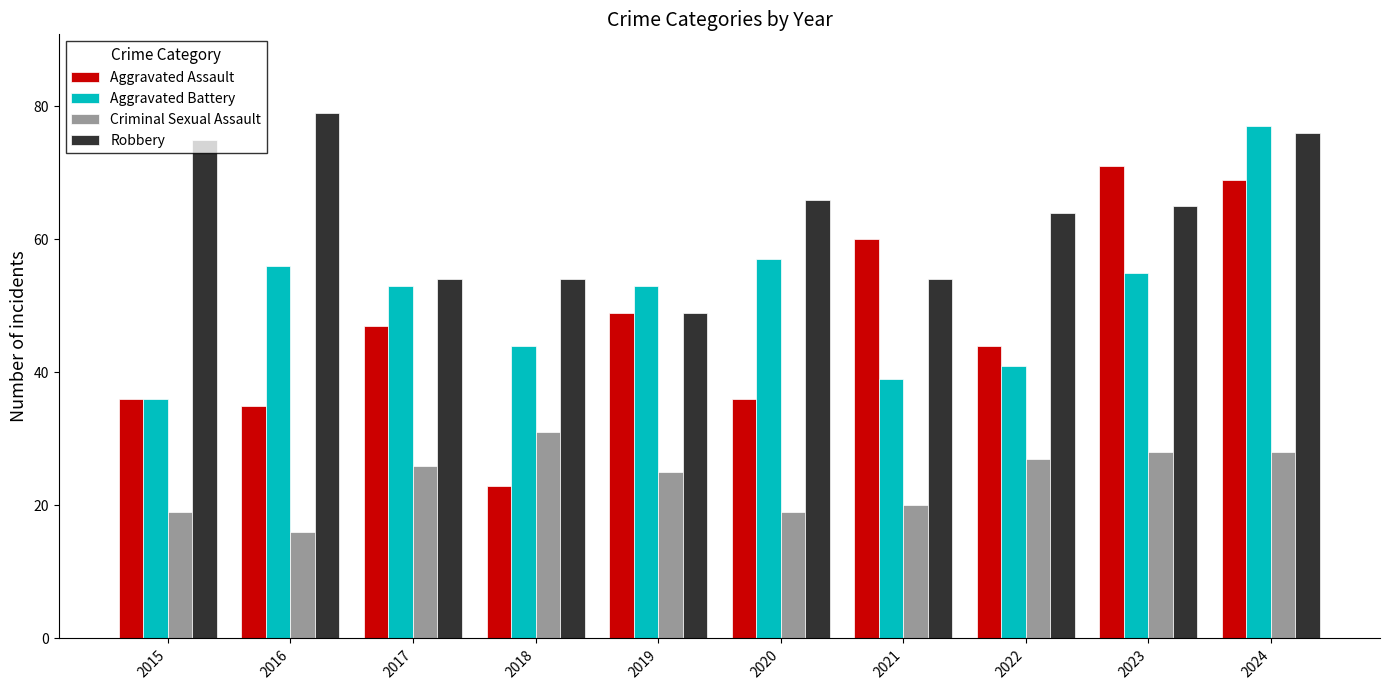

What is the sum of all Aggravated Assault values?

470